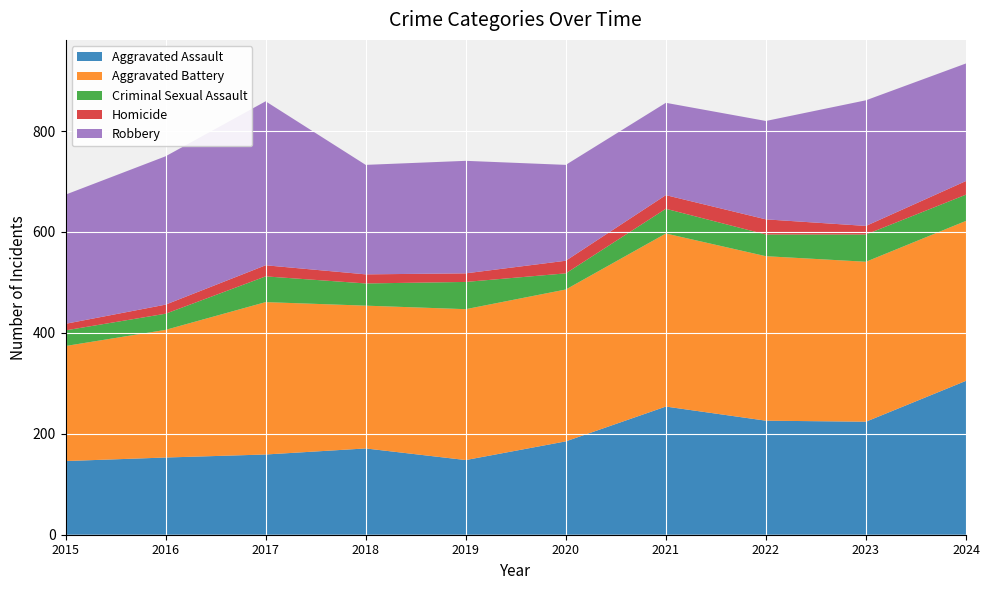

Reading left to right, list all the values displayed in this chart.

Aggravated Assault: 2015=146	2016=153	2017=159	2018=171	2019=148	2020=185	2021=254	2022=226	2023=224	2024=305
Aggravated Battery: 2015=228	2016=253	2017=302	2018=283	2019=299	2020=301	2021=343	2022=326	2023=317	2024=317
Criminal Sexual Assault: 2015=31	2016=32	2017=51	2018=44	2019=54	2020=32	2021=49	2022=43	2023=54	2024=52
Homicide: 2015=13	2016=18	2017=22	2018=18	2019=17	2020=25	2021=27	2022=30	2023=17	2024=27
Robbery: 2015=256	2016=294	2017=325	2018=217	2019=223	2020=190	2021=183	2022=195	2023=249	2024=233